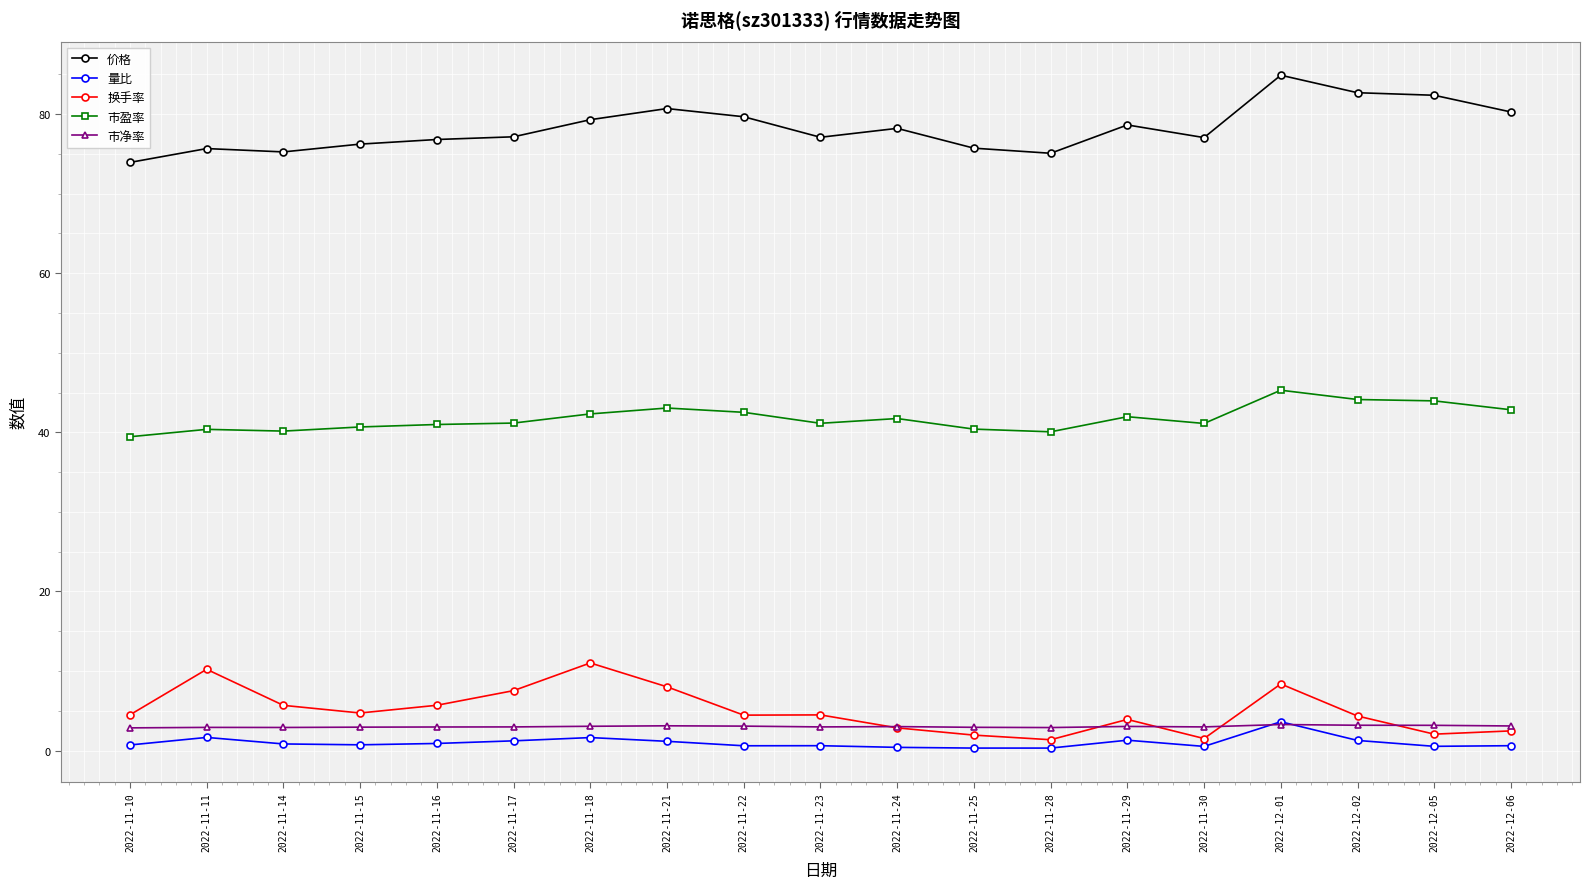

What is the maximum value for 市盈率?

45.3